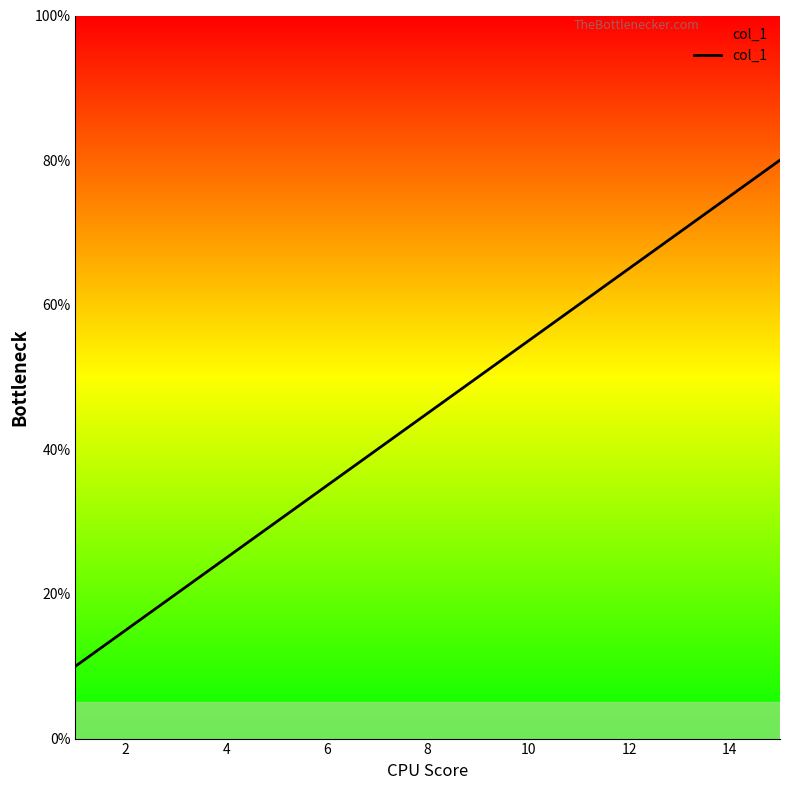

What is the maximum value shown in the chart?

80